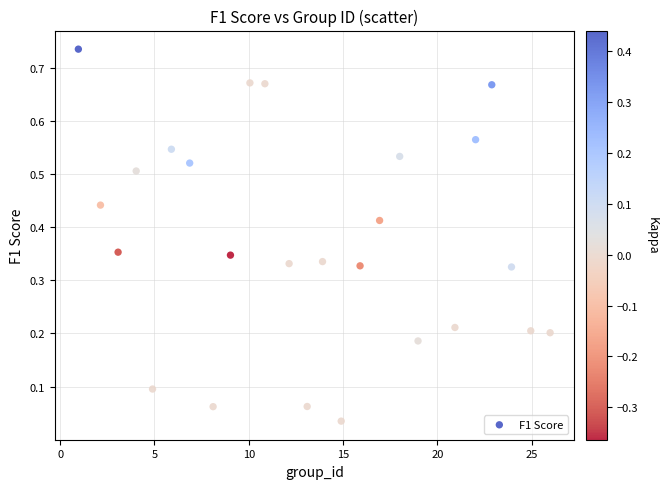

What is the range of X values (max minus min)?

25.0